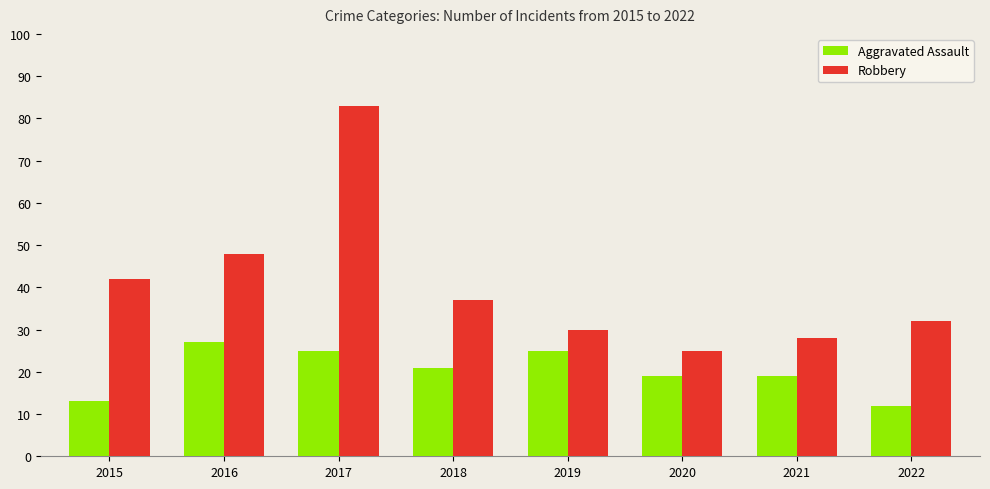

Is it true that Aggravated Assault equals 34 at 2018?

False